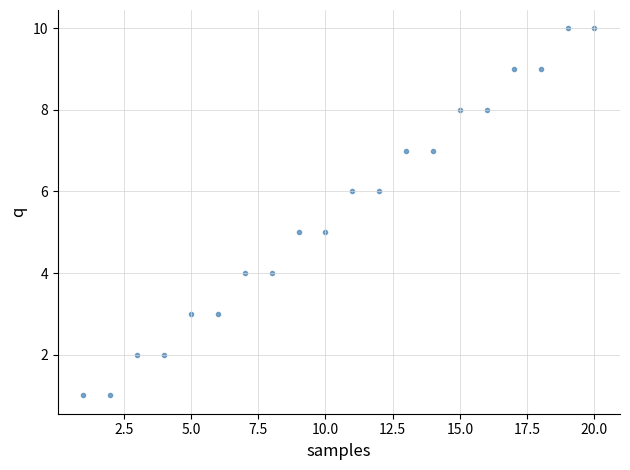

What is the range of X values (max minus min)?

19